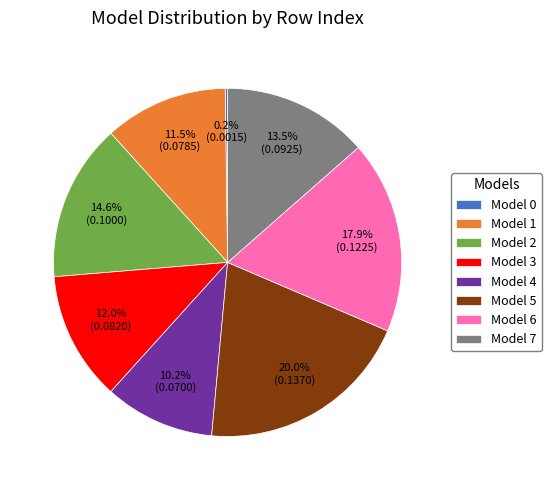

What is the largest slice in the pie chart?

Model 5